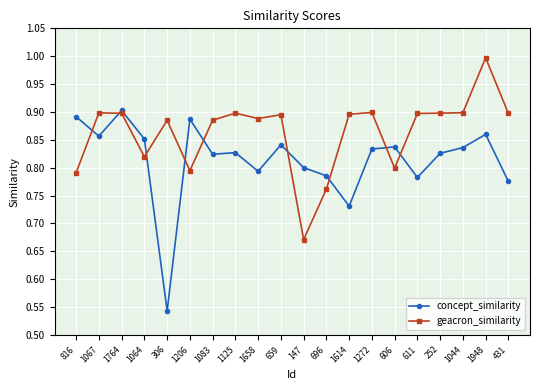

Which category has the lowest value in the concept_similarity series?

306